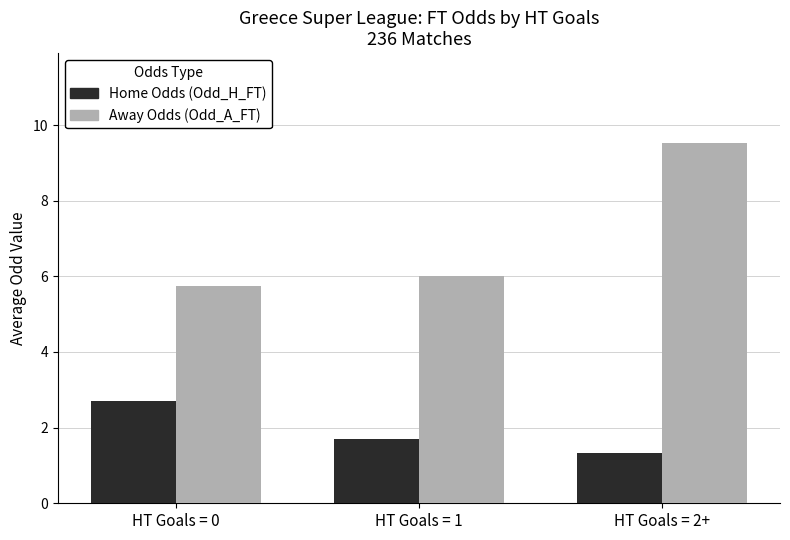

What is the lowest value of the Away Odds (Odd_A_FT) series?

5.7